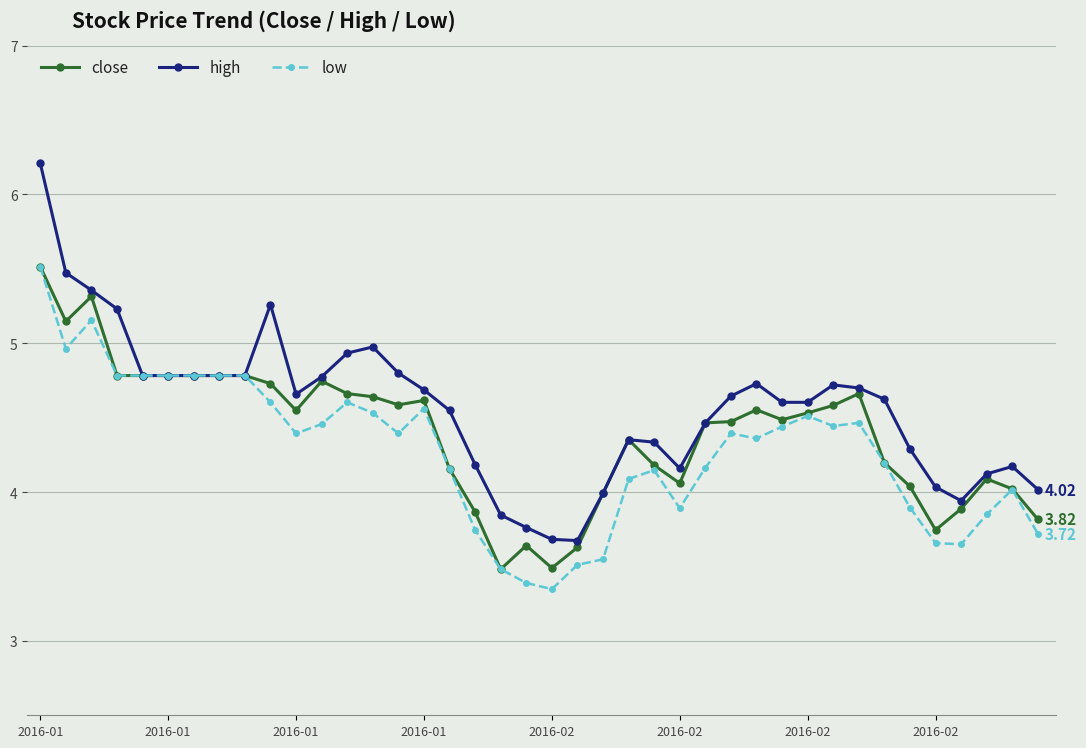

Which series has the largest range (max minus min)?

high